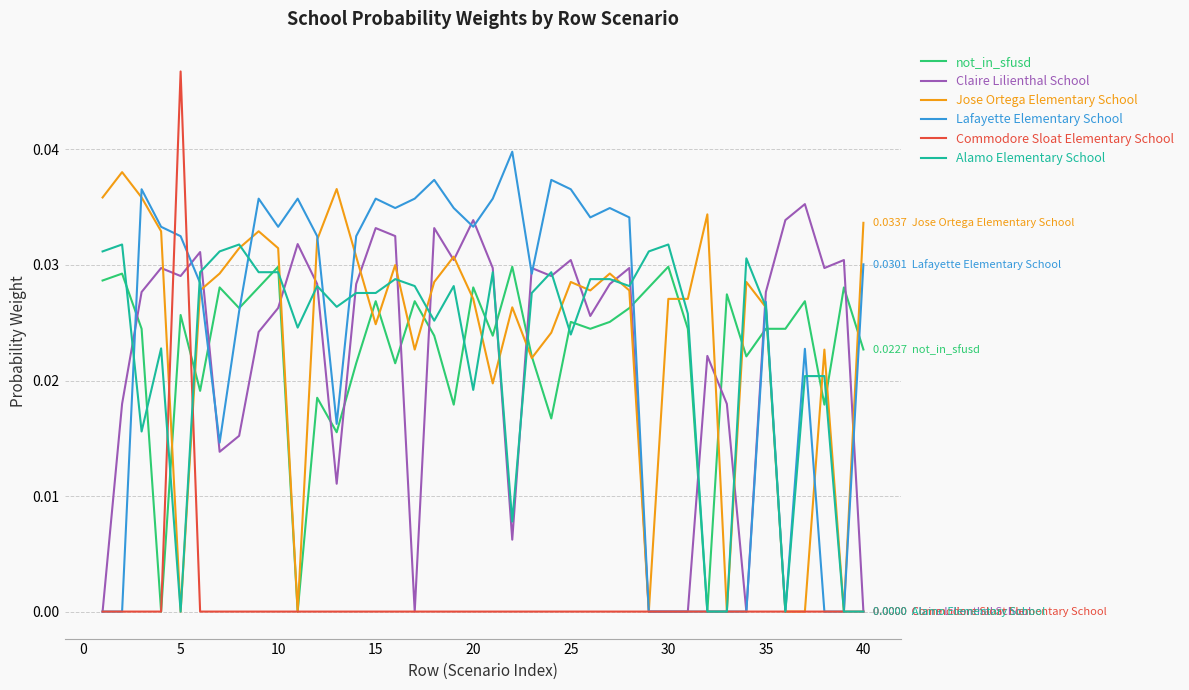

Which series has the largest range (max minus min)?

Commodore Sloat Elementary School